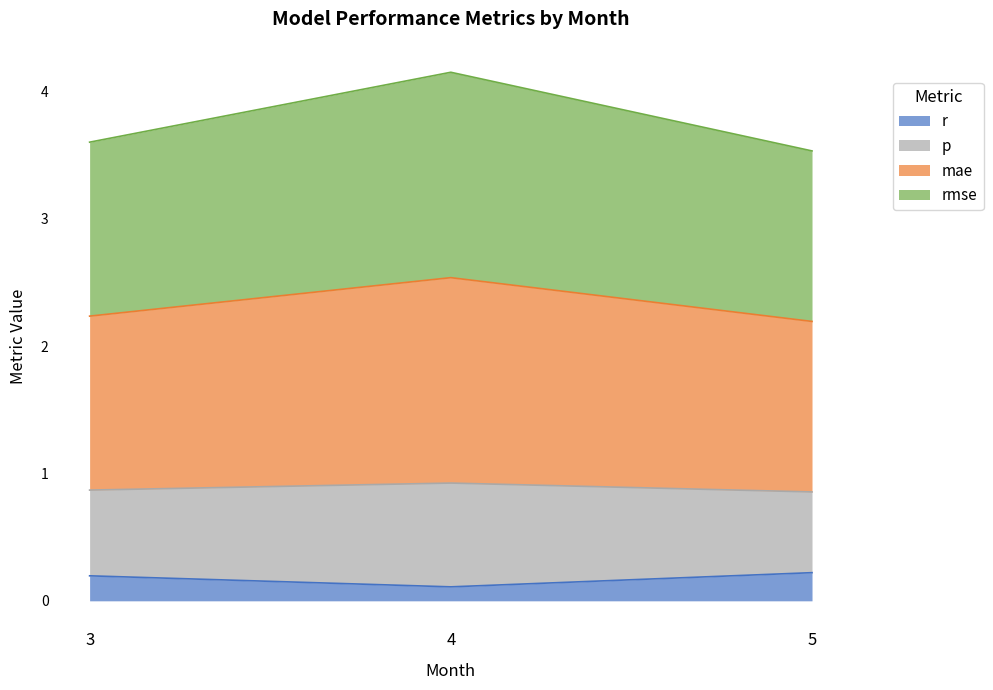

Which series changed the most between 4 and 5?

mae